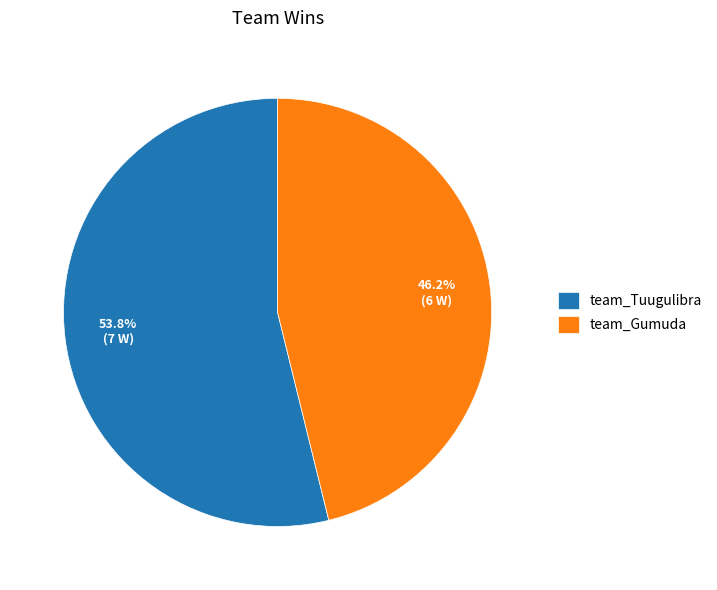

What percentage is NOT represented by team_Tuugulibra?

46.2%